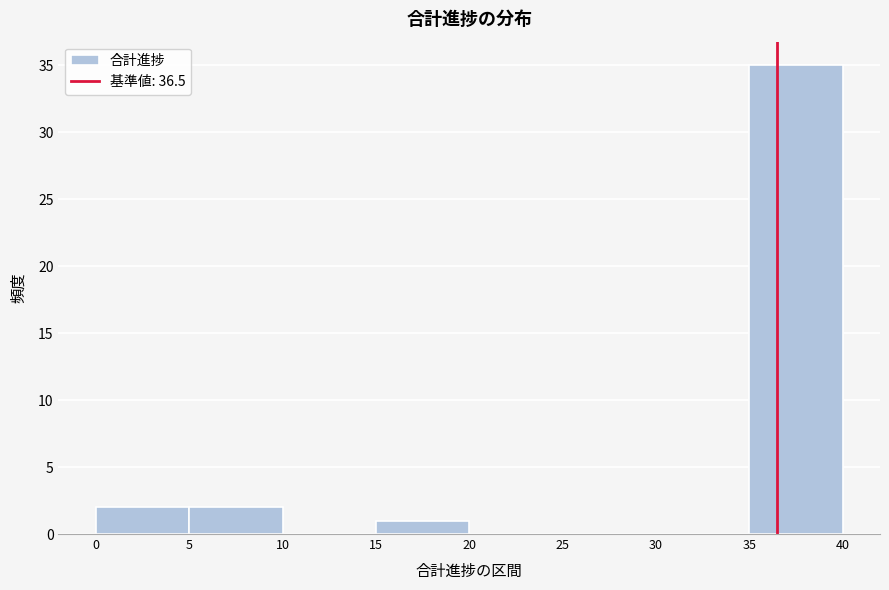

What is the height of the bar covering 0 to 5 on the x-axis? The values are not printed on the chart, so give them approximately, as read against the axis.

2